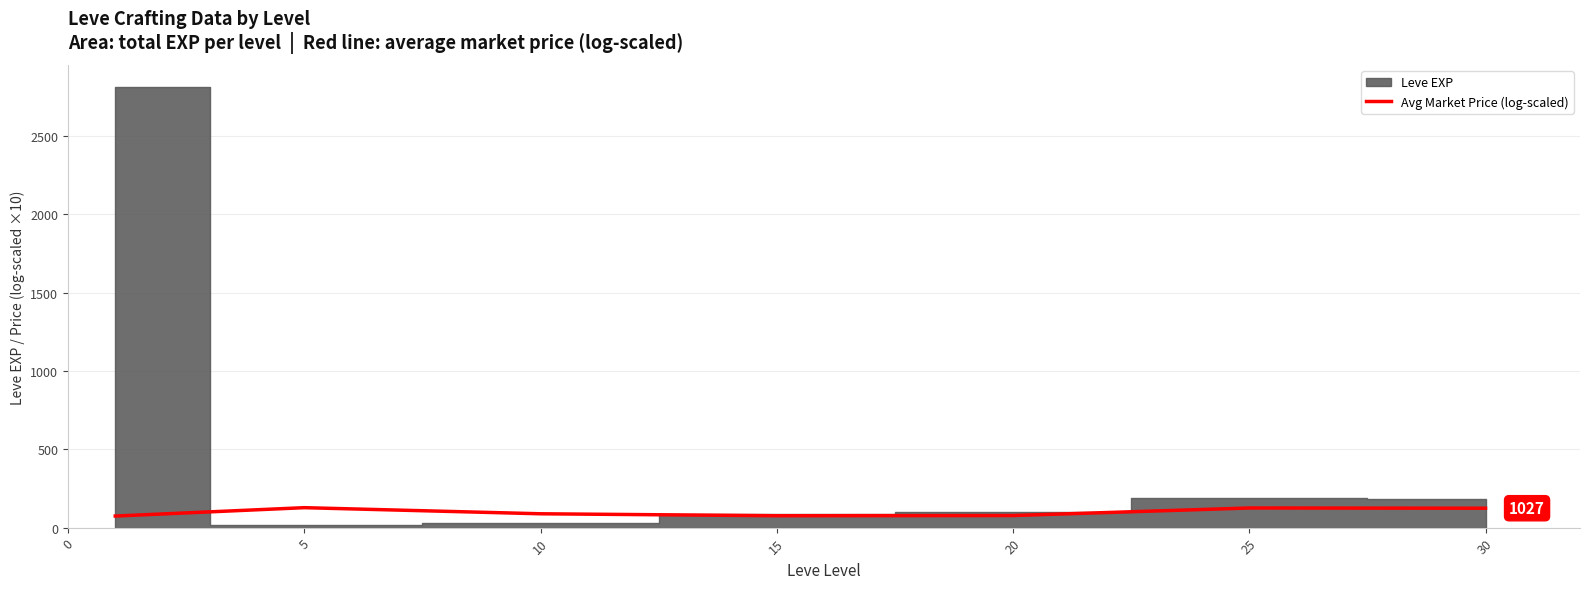

Does the chart display data point markers on the line(s)?

No